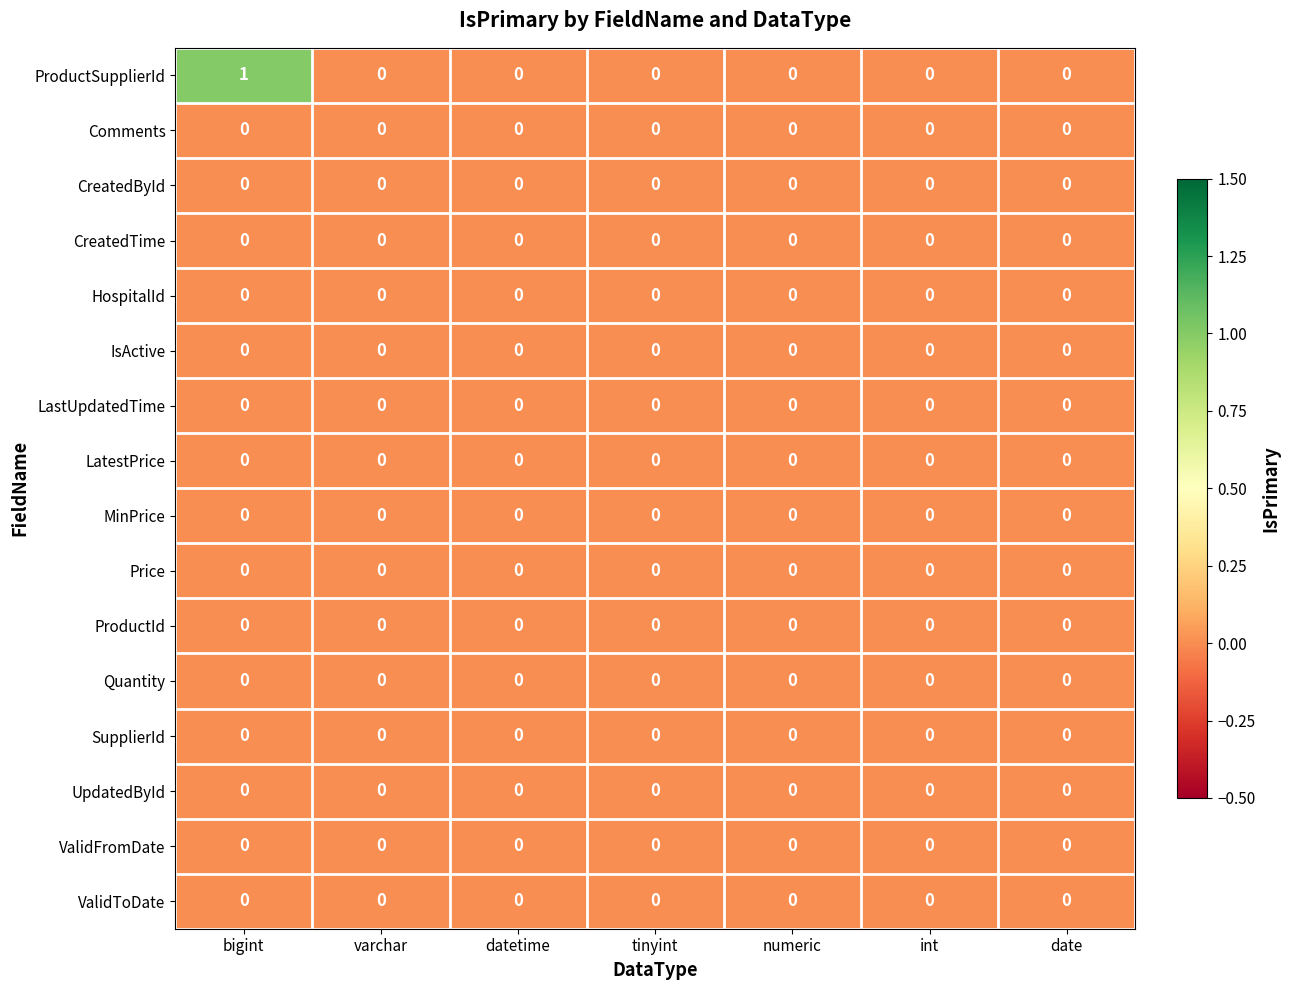

Is it true that MinPrice equals 0 at datetime?

True